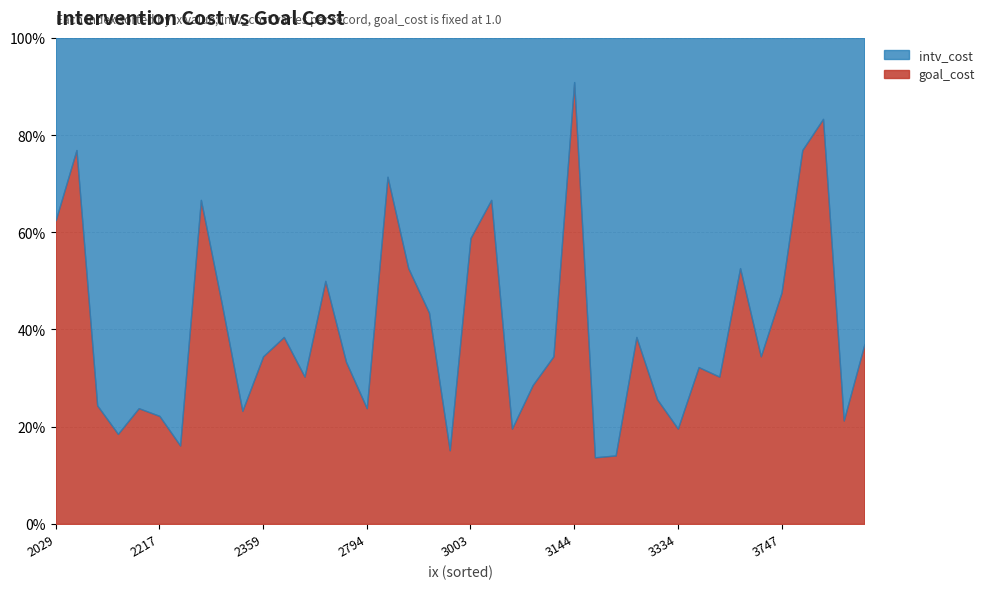

At which category is the sum across all series the highest?

3147